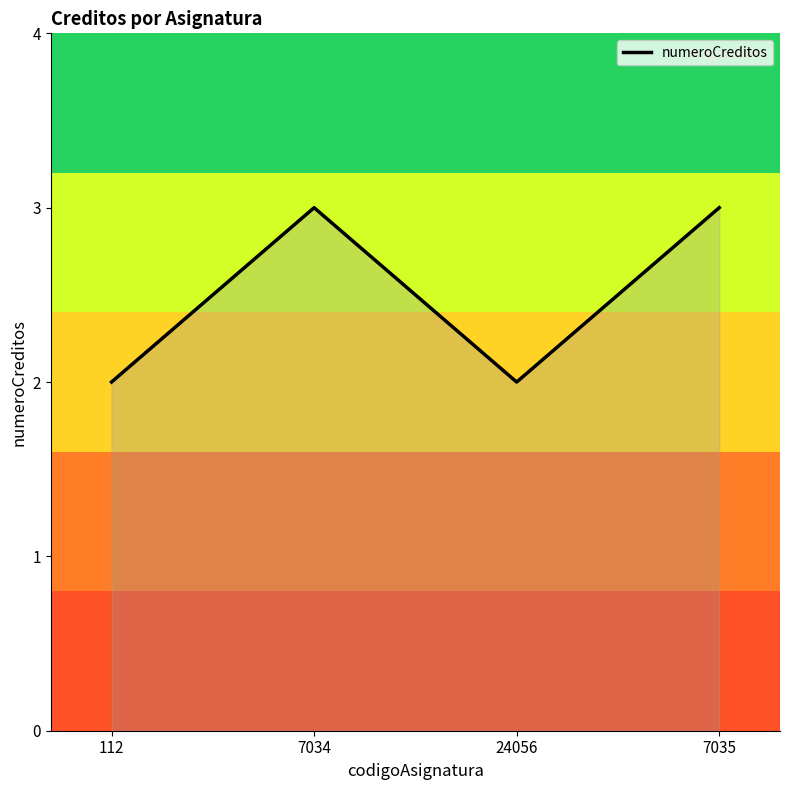

The value at 7034 is 3. True or false?

True